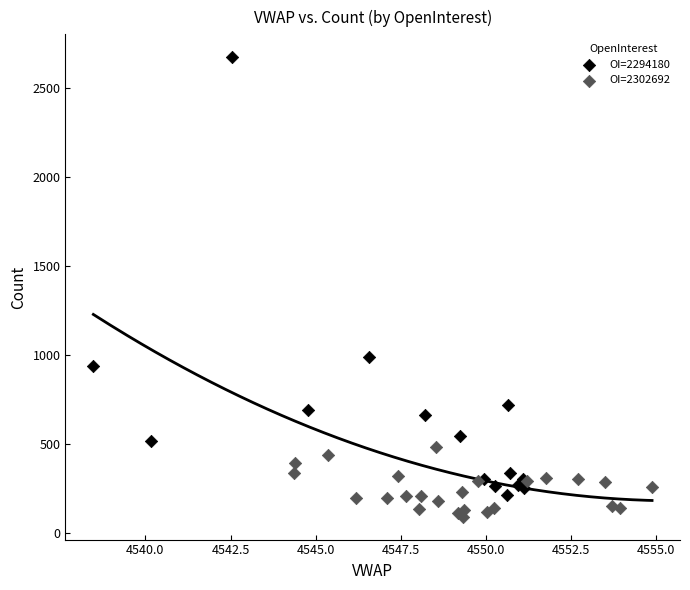

Which series contains the lowest Y value?

OI=2302692